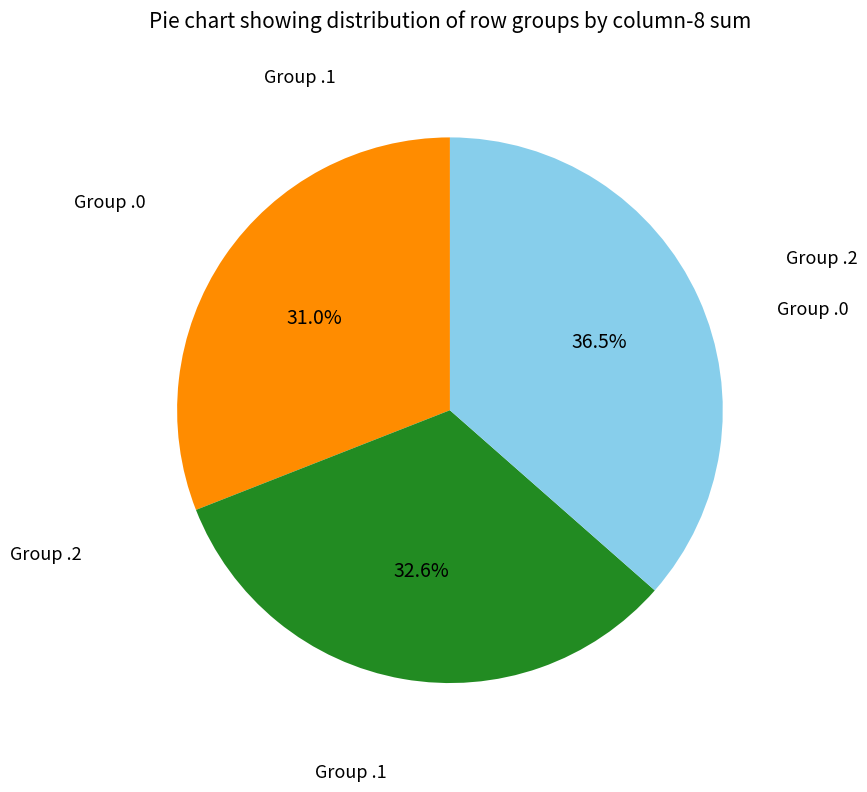

Is there any slice that represents more than half of the pie?

No